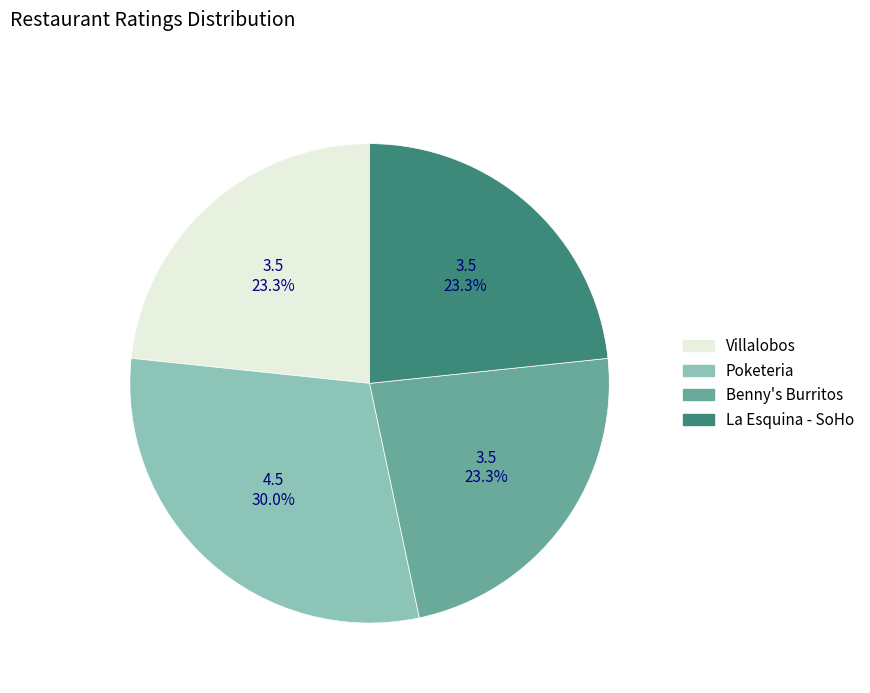

What percentage is the La Esquina - SoHo slice, to the nearest percent?

23%